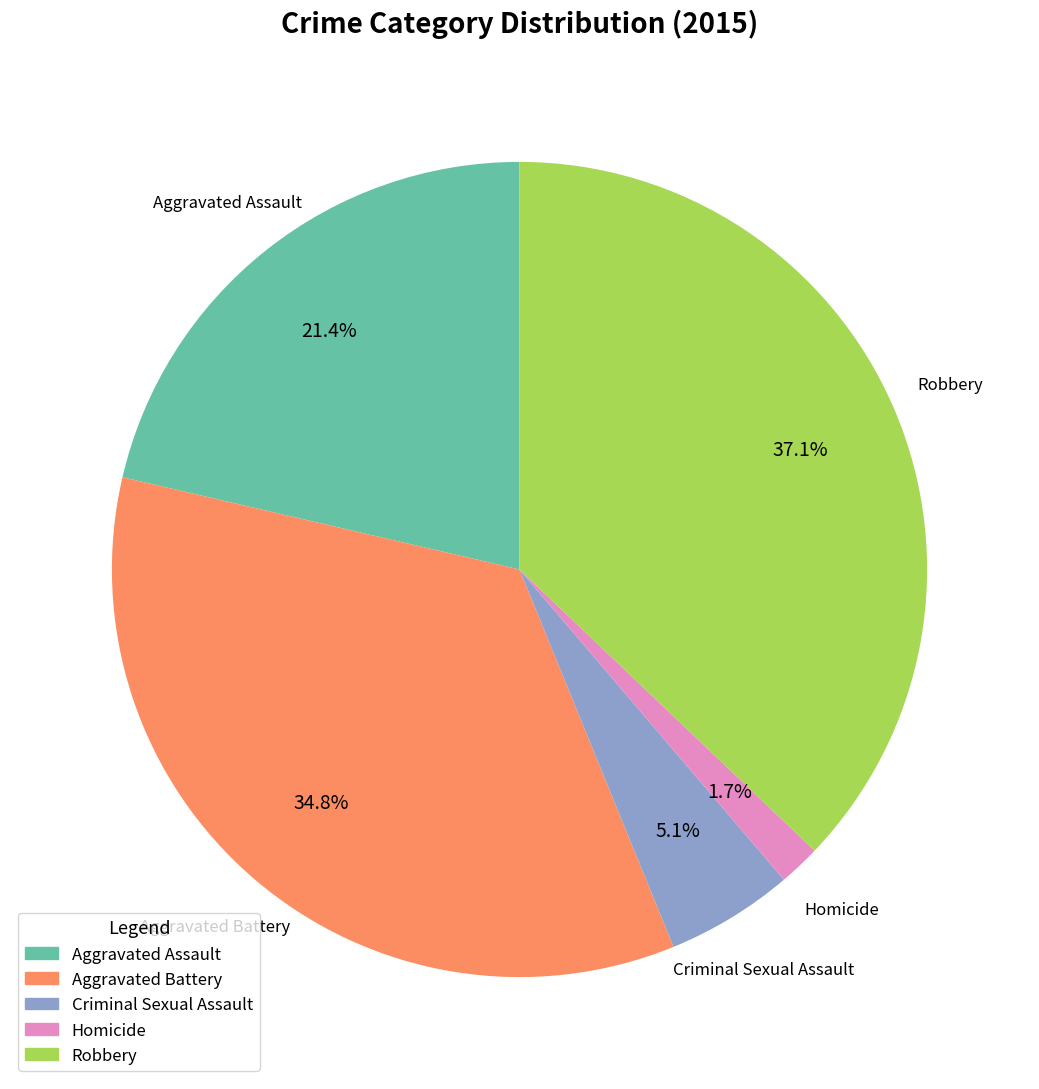

Is the sum of Criminal Sexual Assault and Robbery greater than half?

No